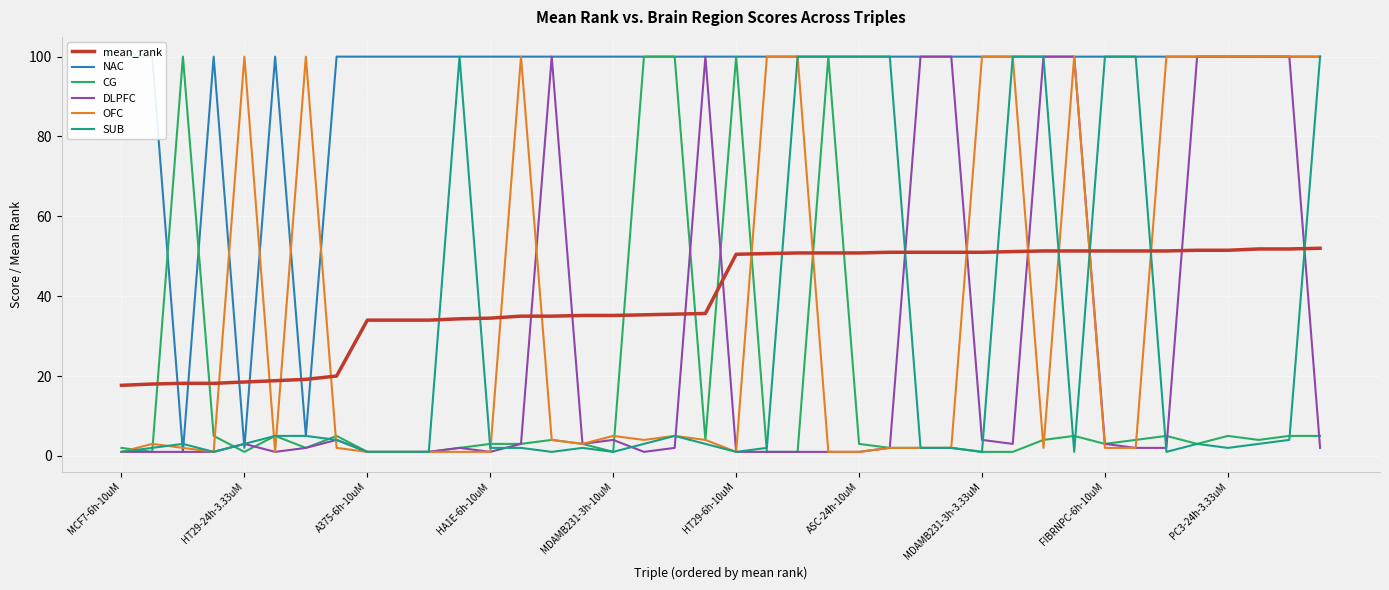

Between 10 and 21, which is larger?

21